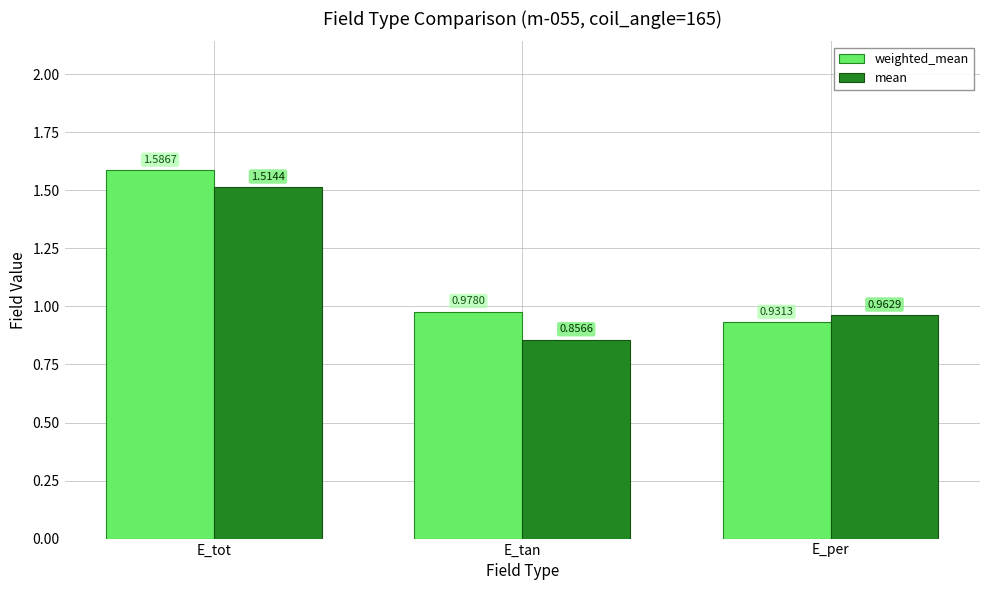

What is the difference between the maximum and minimum values in the mean series?

0.7